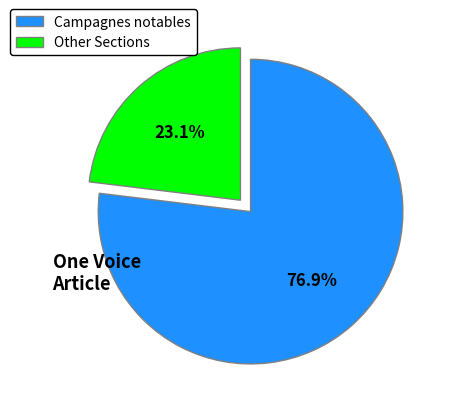

Rank the categories by value from highest to lowest.

Campagnes notables, Other Sections